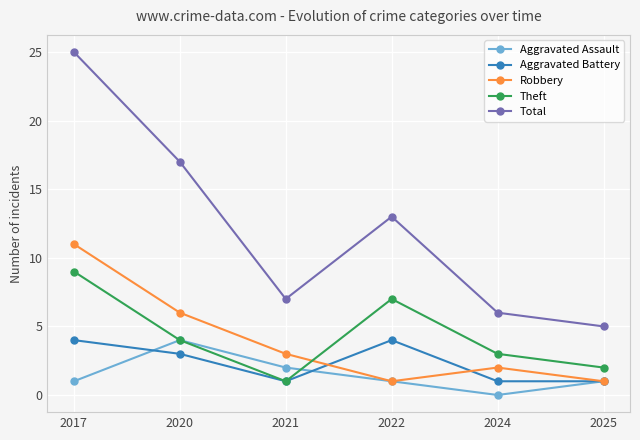

At which label is Robbery closest to 6?

2020